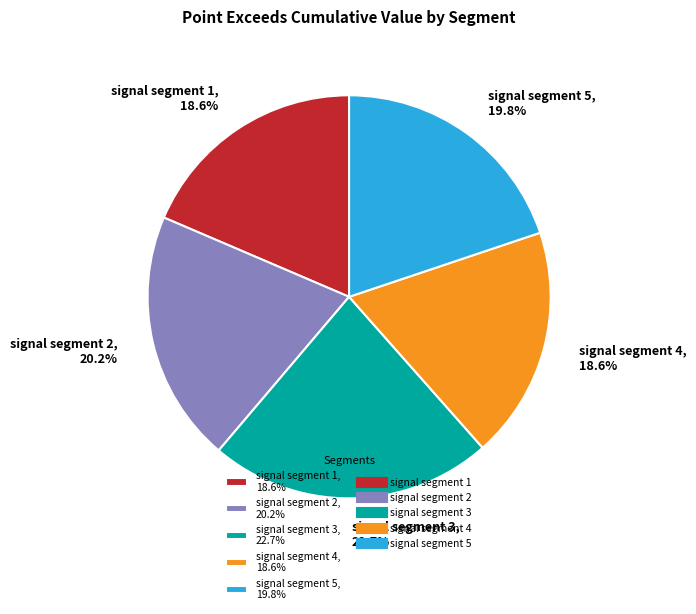

What percentage is the signal segment 5 slice, to the nearest percent?

20%